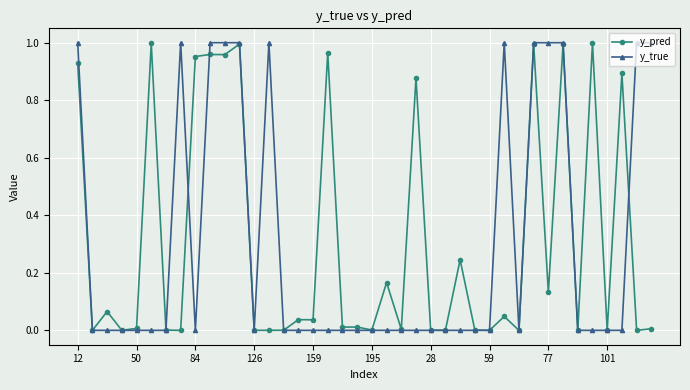

After their last crossing, which series has the higher values: y_true or y_pred?

y_true